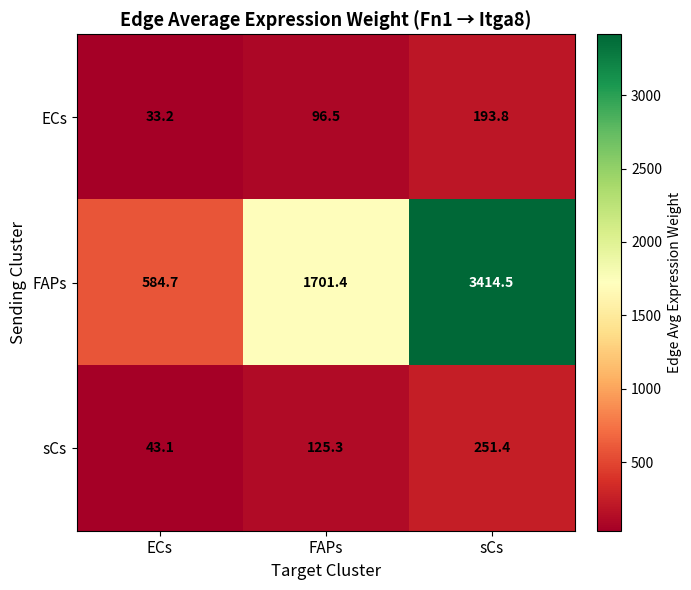

What value does the sCs series have at FAPs?

125.3